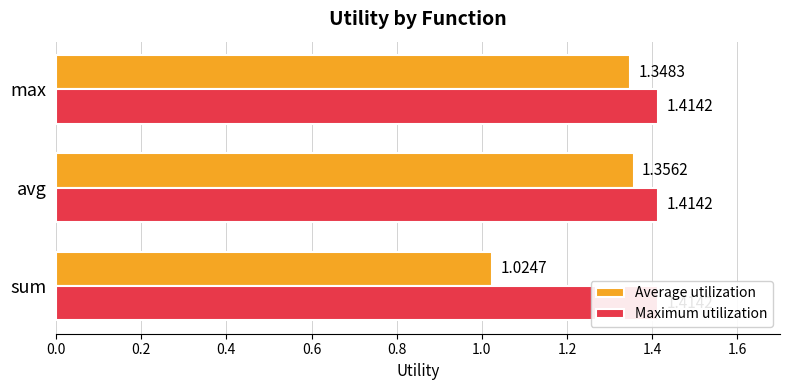

Is the value of Average utilization at 0.4 greater than the value of Maximum utilization at 0.0?

Yes